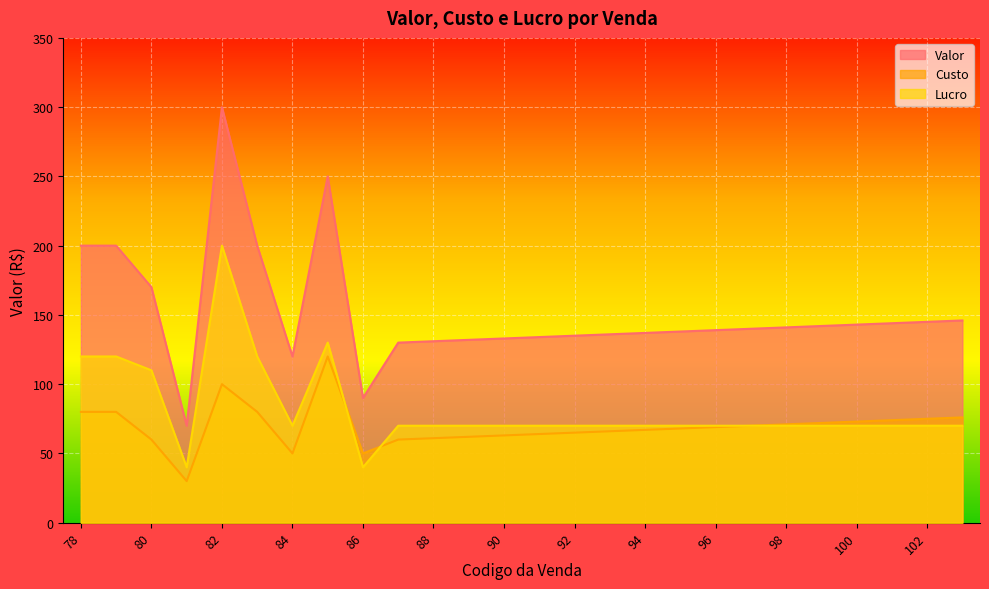

Where is the first local maximum for Lucro?

82